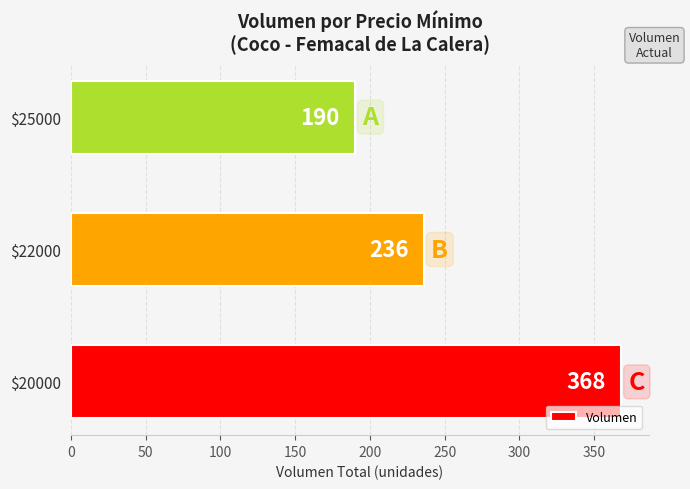

Is it true that the value at $20000 is 543?

False